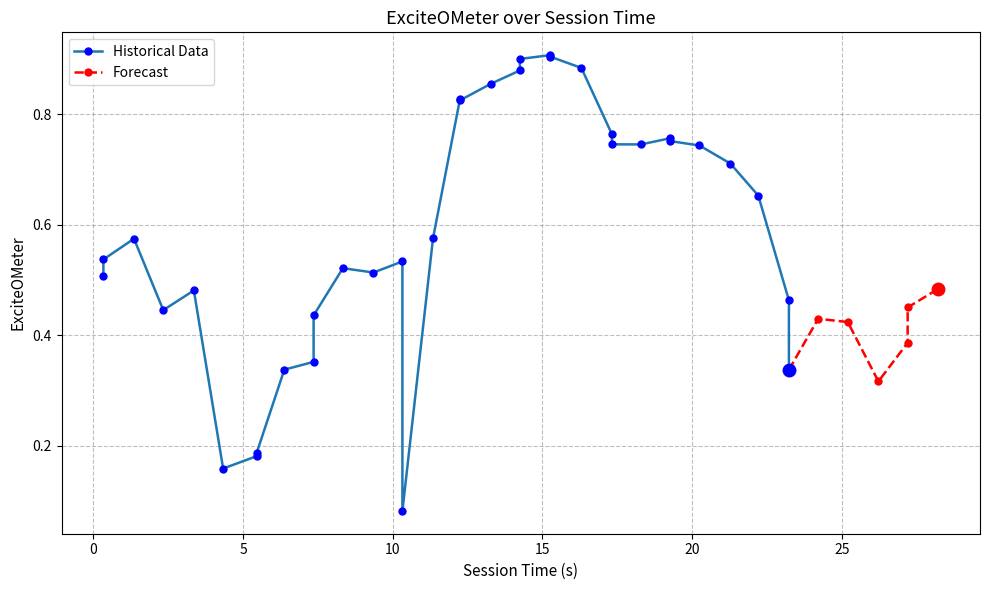

Reading left to right, transcribe all the data shown in this chart.

0.333341=0.5	0.333341=0.5	1.355586=0.6	2.333385=0.4	3.35563=0.5	4.33343=0.2	5.455677=0.2	5.455677=0.2	6.37792=0.3	7.35572=0.4	7.35572=0.4	8.333518=0.5	9.355763=0.5	10.32245=0.5	10.32245=0.1	11.3447=0.6	12.24472=0.8	12.24472=0.8	13.27807=0.9	14.24476=0.9	14.24476=0.9	15.26701=0.9	15.26701=0.9	16.30036=0.9	17.32261=0.8	17.32261=0.7	18.2893=0.7	19.26709=0.8	19.26709=0.8	20.2449=0.7	21.27825=0.7	22.21161=0.7	23.23385=0.5	23.23385=0.3	24.21165=0.4	25.20056=0.4	26.22281=0.3	27.2006=0.4	27.2006=0.5	28.22285=0.5